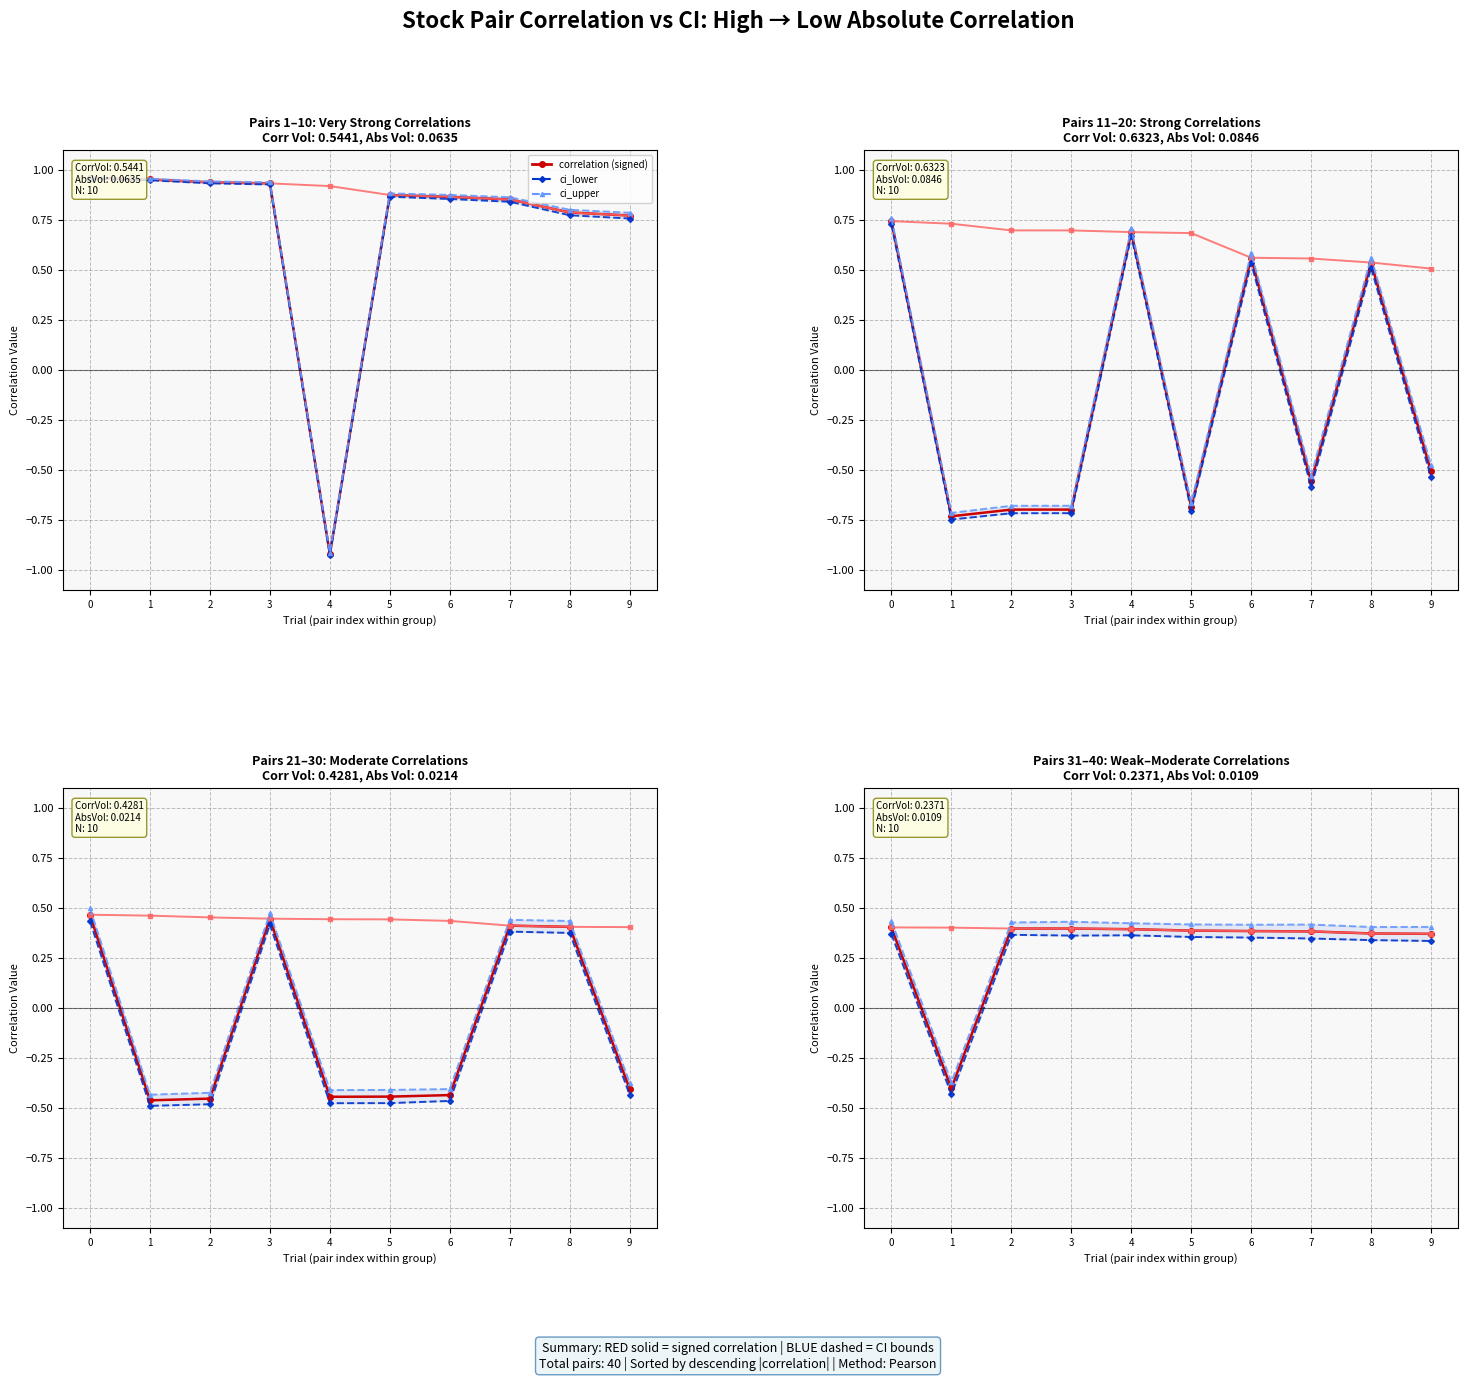

Rank the categories by correlation value from lowest to highest.

1, 9, 8, 7, 6, 5, 4, 3, 2, 0